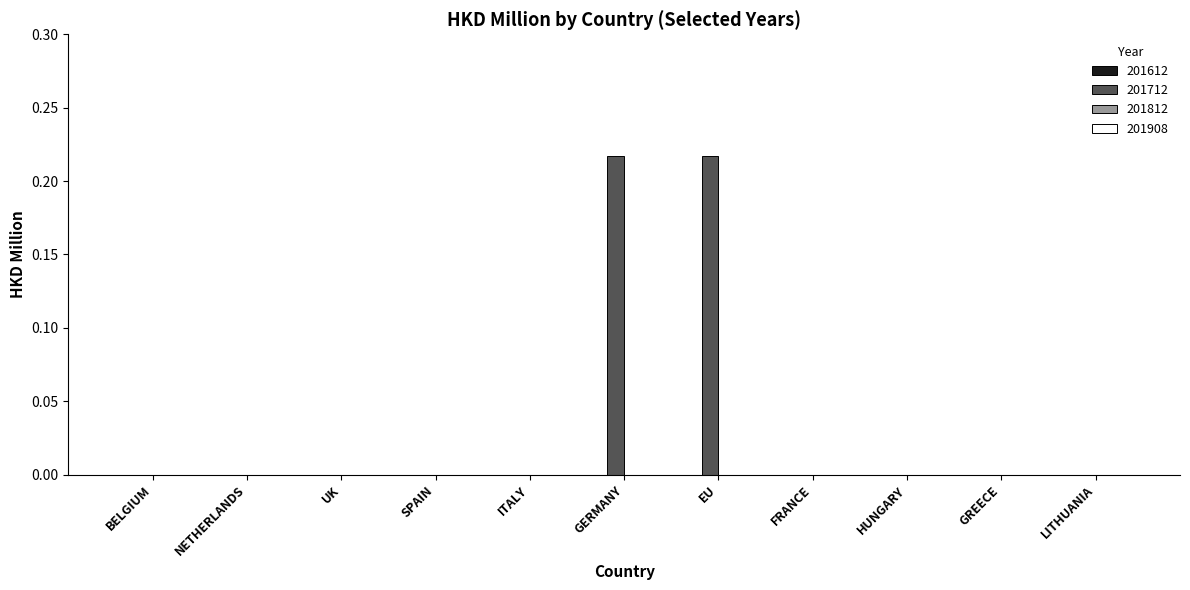

Is it true that the value at HUNGARY is 0.0?

True